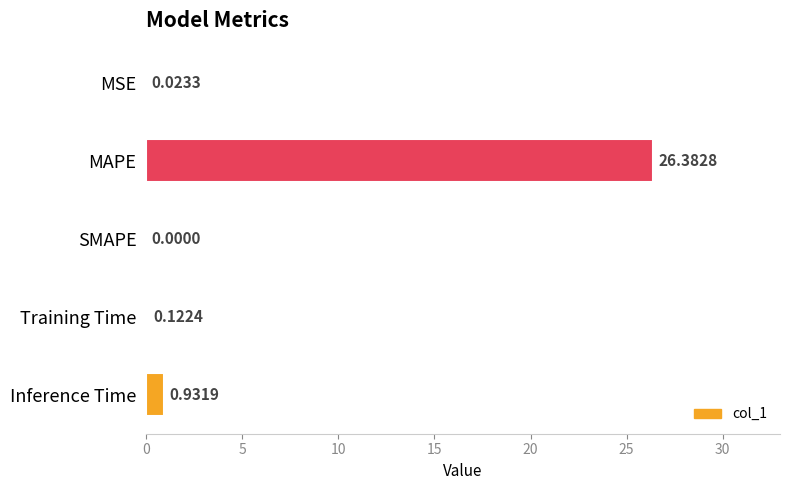

What is the greatest value displayed?

26.4